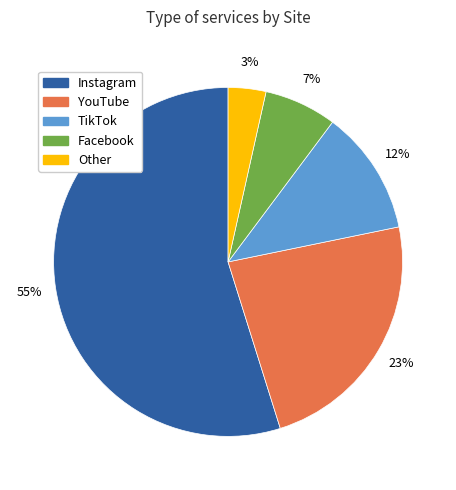

Combined, do Facebook and Other account for over 50%?

No